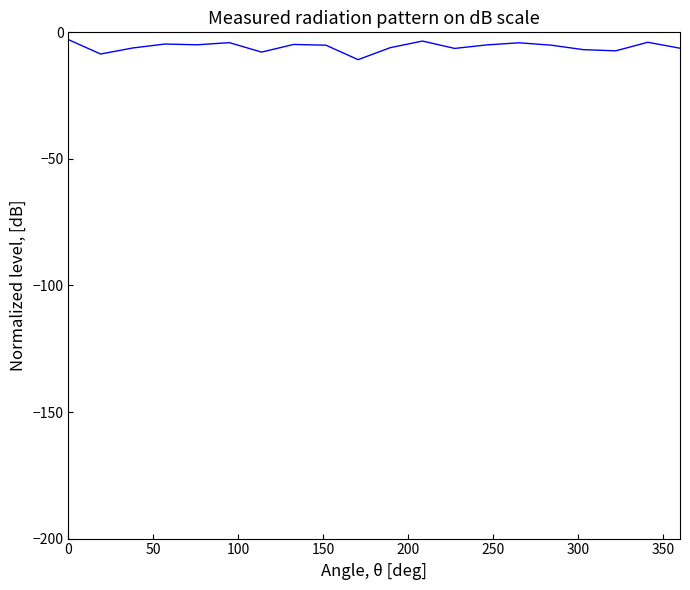

What is the difference between the maximum and minimum values?

7.9